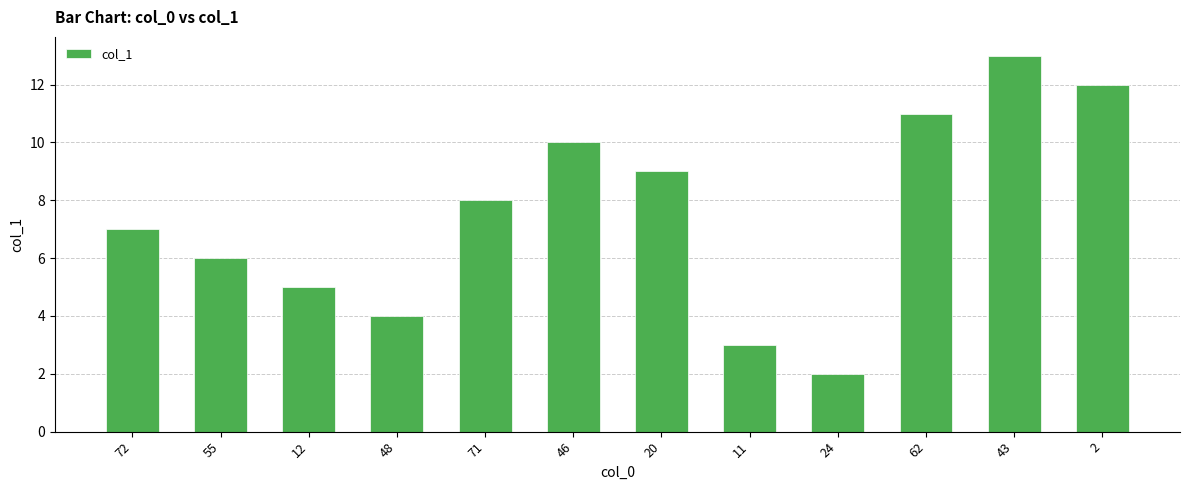

What is the ratio of the value at 12 to the value at 43?

0.4